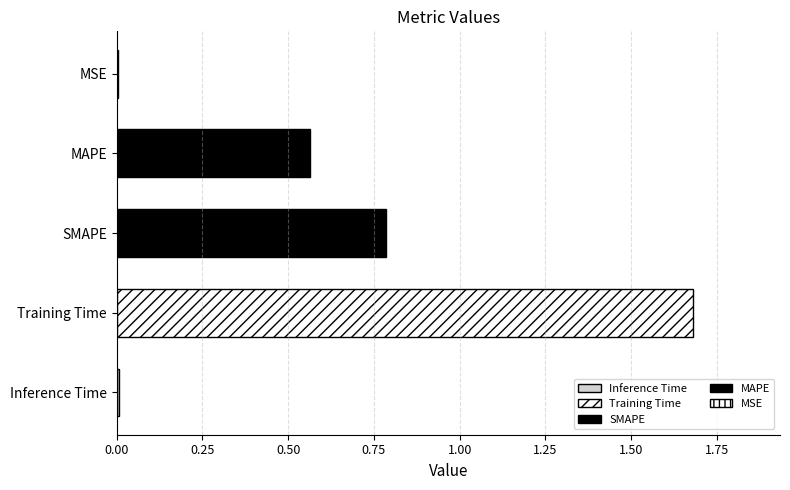

At which category does the chart reach its peak across all series?

Training Time